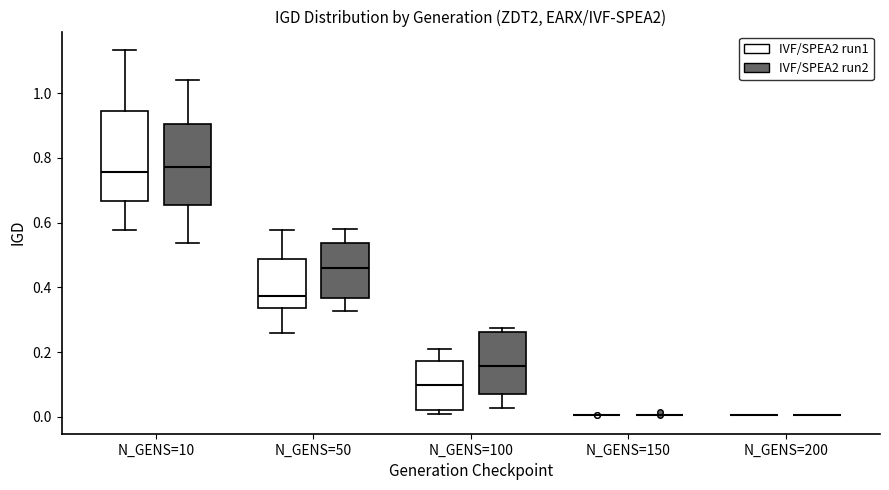

Reading left to right, read every box against the y-axis: the position of its median line, the range the box covers, and the ends of its whiskers. The values are not printed on the chart, so give them approximately, as read against the axis.

N_GENS=10 (IVF/SPEA2 run1): median 0.76, box 0.66 to 0.94, whiskers 0.58 to 1.14
N_GENS=10 (IVF/SPEA2 run2): median 0.78, box 0.66 to 0.90, whiskers 0.54 to 1.04
N_GENS=50 (IVF/SPEA2 run1): median 0.38, box 0.34 to 0.48, whiskers 0.26 to 0.58
N_GENS=50 (IVF/SPEA2 run2): median 0.46, box 0.36 to 0.54, whiskers 0.32 to 0.58
N_GENS=100 (IVF/SPEA2 run1): median 0.10, box 0.02 to 0.18, whiskers 0.00 to 0.20
N_GENS=100 (IVF/SPEA2 run2): median 0.16, box 0.06 to 0.26, whiskers 0.02 to 0.28
N_GENS=150 (IVF/SPEA2 run1): box collapsed to a line at 0.00, whiskers 0.00 to 0.00
N_GENS=150 (IVF/SPEA2 run2): box collapsed to a line at 0.00, whiskers 0.00 to 0.00
N_GENS=200 (IVF/SPEA2 run1): box collapsed to a line at 0.00, whiskers 0.00 to 0.00
N_GENS=200 (IVF/SPEA2 run2): box collapsed to a line at 0.00, whiskers 0.00 to 0.00